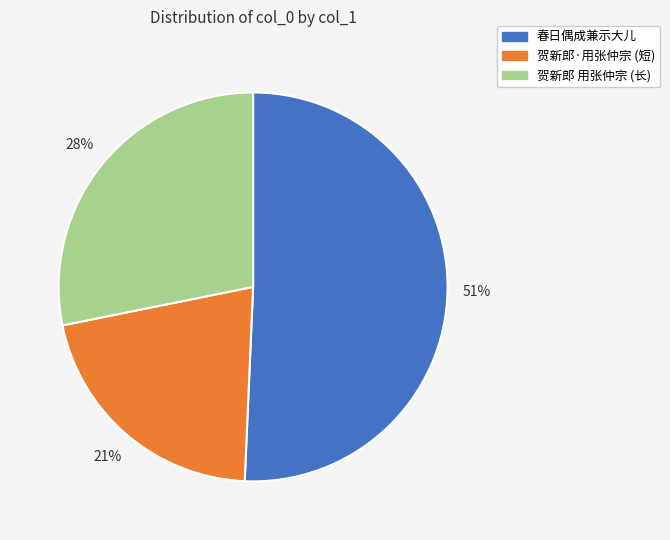

To the nearest percent, what is the difference between the largest and smallest slice percentages?

30%